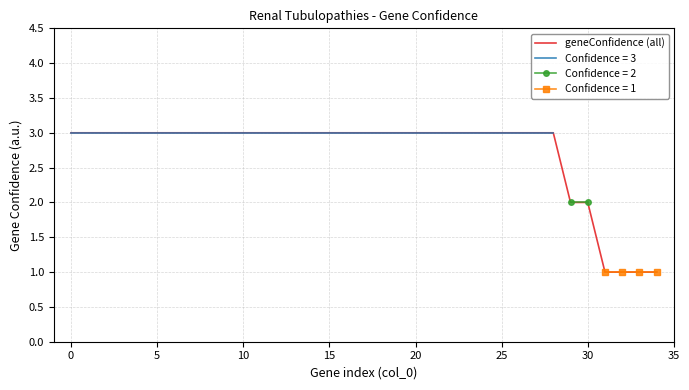

What is the value of the 23rd point from the left?

3